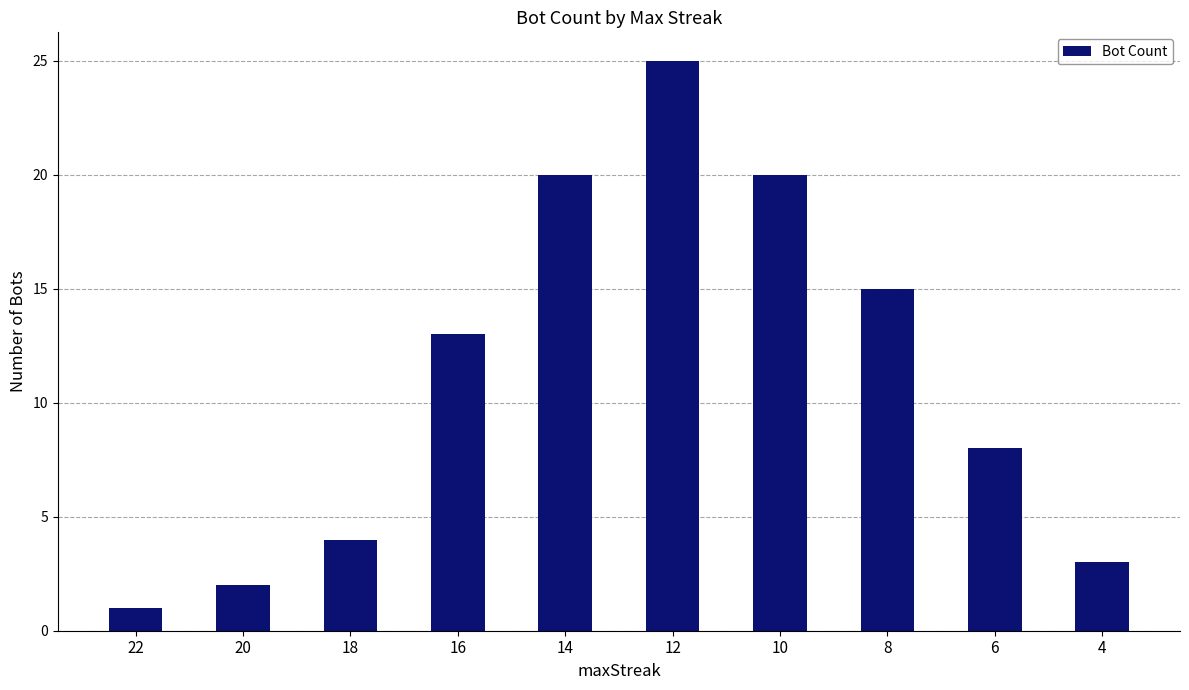

Which has a higher value, 4 or 10?

10